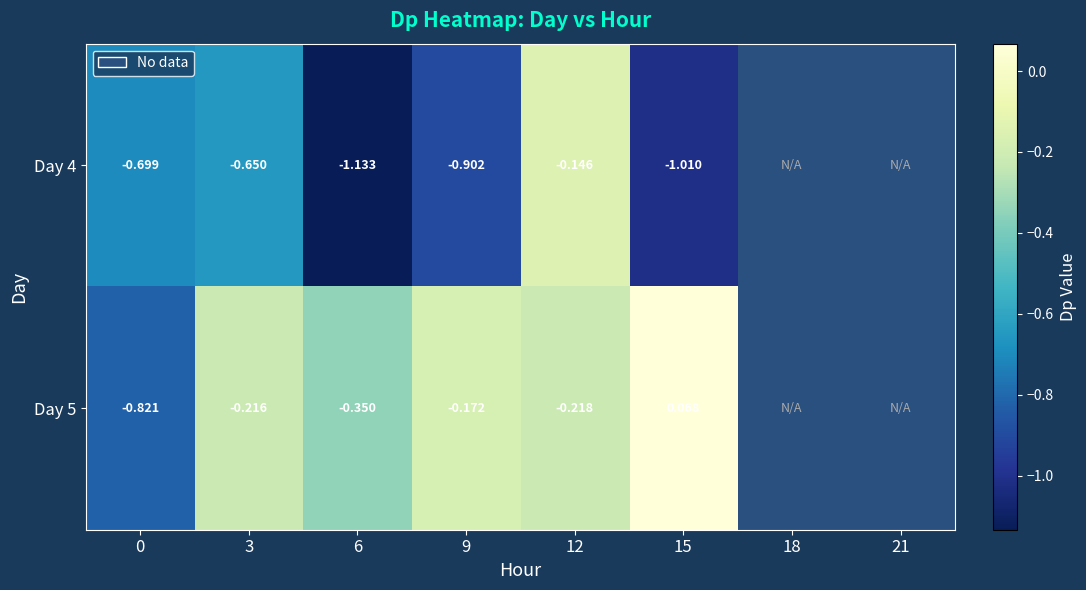

Is the value of Day 4 at 3 greater than the value of Day 5 at 9?

No